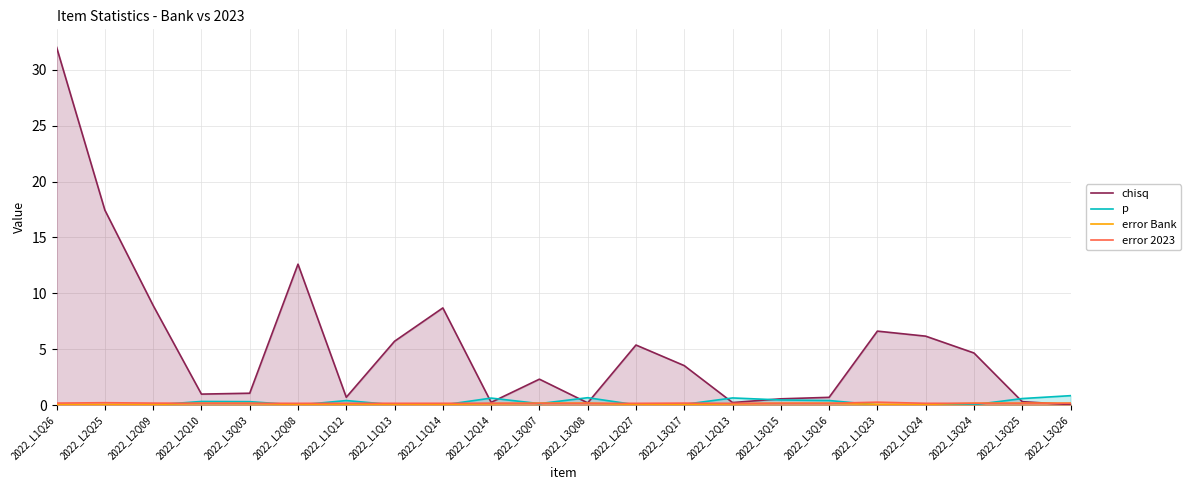

Reading left to right, list all the values displayed in this chart.

chisq: 2022_L1Q26=32.0	2022_L2Q25=17.4	2022_L2Q09=8.9	2022_L2Q10=1.0	2022_L3Q03=1.1	2022_L2Q08=12.6	2022_L1Q12=0.7	2022_L1Q13=5.7	2022_L1Q14=8.7	2022_L2Q14=0.2	2022_L3Q07=2.3	2022_L3Q08=0.2	2022_L2Q27=5.4	2022_L3Q17=3.5	2022_L2Q13=0.2	2022_L3Q15=0.6	2022_L3Q16=0.7	2022_L1Q23=6.6	2022_L1Q24=6.2	2022_L3Q24=4.7	2022_L3Q25=0.3	2022_L3Q26=0.0
p: 2022_L1Q26=0.0	2022_L2Q25=0.0	2022_L2Q09=0.0	2022_L2Q10=0.3	2022_L3Q03=0.3	2022_L2Q08=0.0	2022_L1Q12=0.4	2022_L1Q13=0.0	2022_L1Q14=0.0	2022_L2Q14=0.6	2022_L3Q07=0.1	2022_L3Q08=0.7	2022_L2Q27=0.0	2022_L3Q17=0.1	2022_L2Q13=0.6	2022_L3Q15=0.5	2022_L3Q16=0.4	2022_L1Q23=0.0	2022_L1Q24=0.0	2022_L3Q24=0.0	2022_L3Q25=0.6	2022_L3Q26=0.8
error Bank: 2022_L1Q26=0.1	2022_L2Q25=0.1	2022_L2Q09=0.1	2022_L2Q10=0.2	2022_L3Q03=0.1	2022_L2Q08=0.0	2022_L1Q12=0.1	2022_L1Q13=0.1	2022_L1Q14=0.1	2022_L2Q14=0.1	2022_L3Q07=0.2	2022_L3Q08=0.2	2022_L2Q27=0.1	2022_L3Q17=0.0	2022_L2Q13=0.1	2022_L3Q15=0.2	2022_L3Q16=0.2	2022_L1Q23=0.1	2022_L1Q24=0.1	2022_L3Q24=0.2	2022_L3Q25=0.2	2022_L3Q26=0.2
error 2023: 2022_L1Q26=0.2	2022_L2Q25=0.2	2022_L2Q09=0.2	2022_L2Q10=0.2	2022_L3Q03=0.2	2022_L2Q08=0.2	2022_L1Q12=0.2	2022_L1Q13=0.2	2022_L1Q14=0.2	2022_L2Q14=0.2	2022_L3Q07=0.2	2022_L3Q08=0.2	2022_L2Q27=0.2	2022_L3Q17=0.2	2022_L2Q13=0.2	2022_L3Q15=0.2	2022_L3Q16=0.2	2022_L1Q23=0.3	2022_L1Q24=0.2	2022_L3Q24=0.2	2022_L3Q25=0.2	2022_L3Q26=0.2